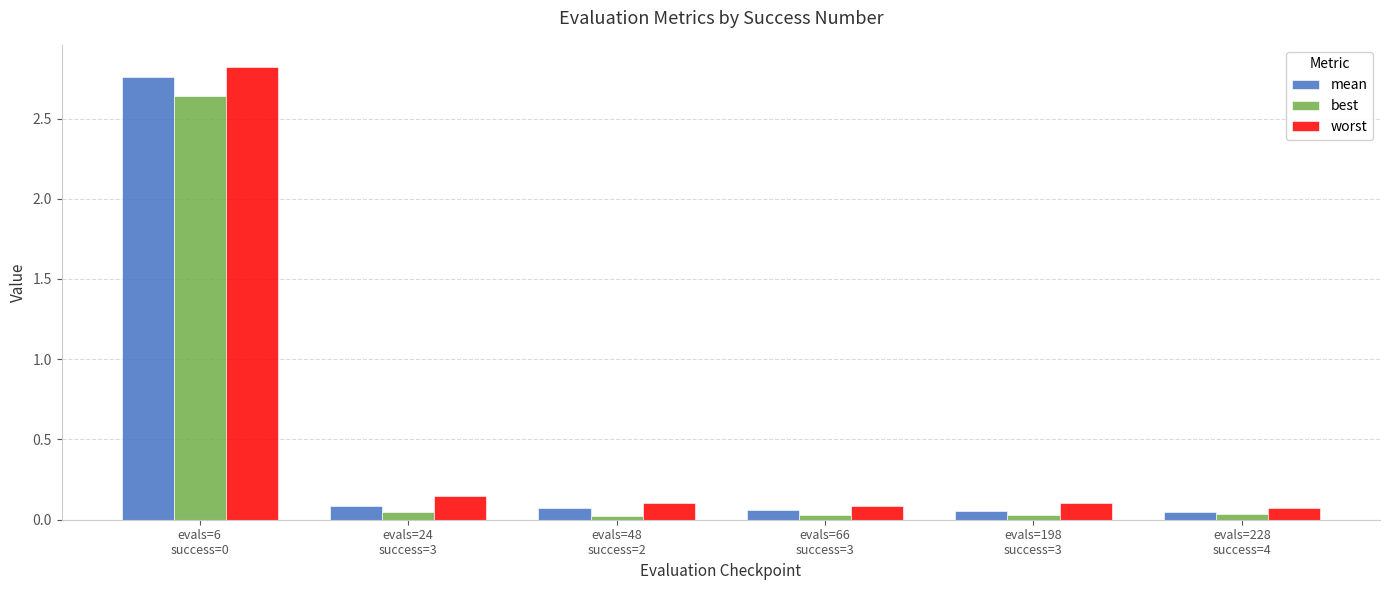

At how many categories does at least one series exceed 0?

6